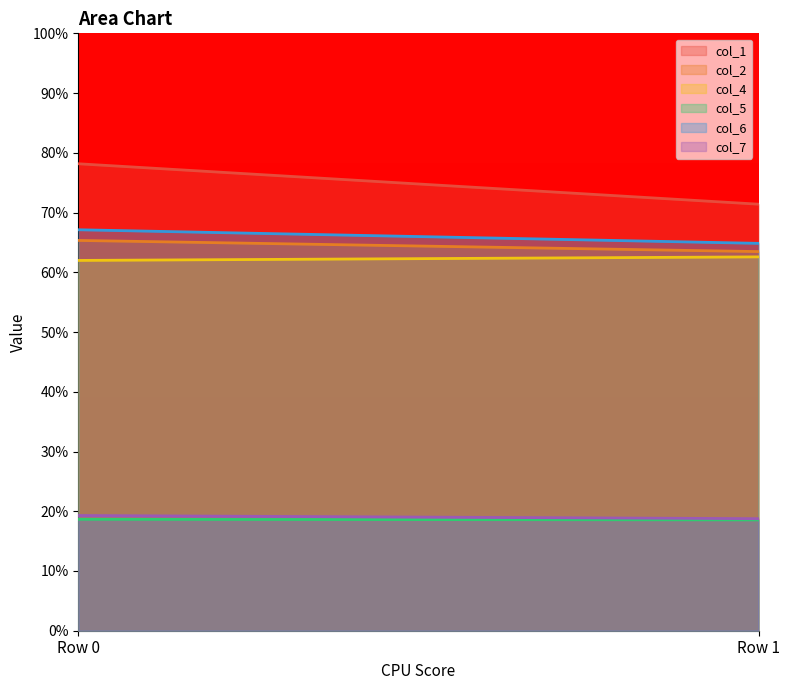

What is the lowest value of the col_1 series?

71.4